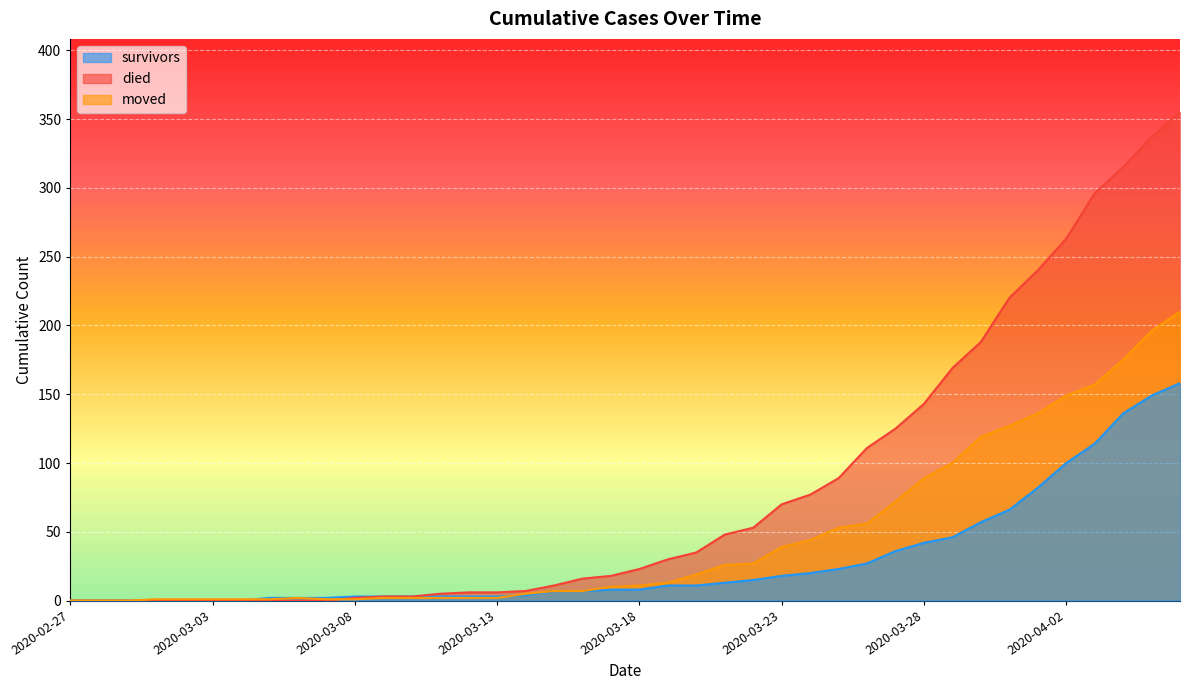

The died series shows 308 at 2020-03-31. True or false?

False